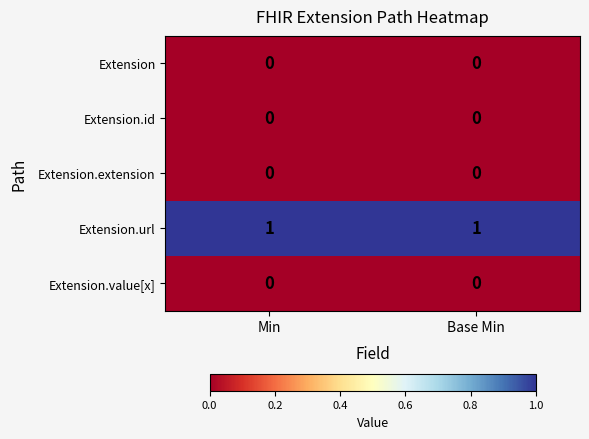

Is it true that Extension.id equals 0 at Min?

True